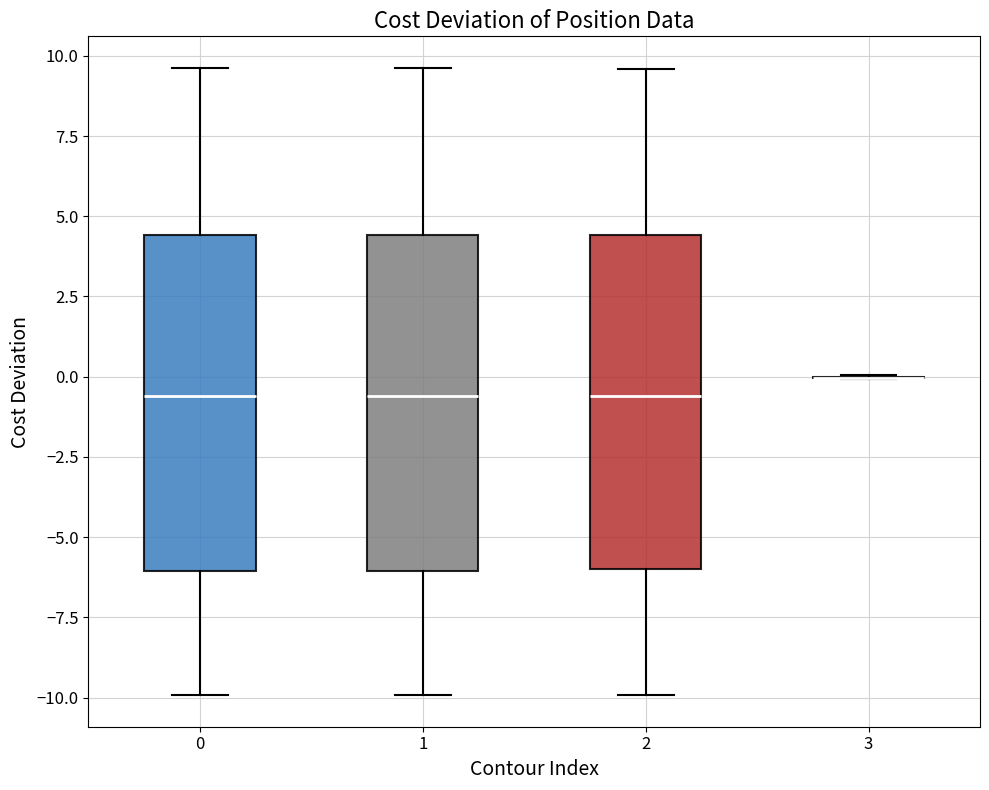

Where does the upper whisker of the box at x = 0 end on the y-axis? The values are not printed on the chart, so give them approximately, as read against the axis.

9.5